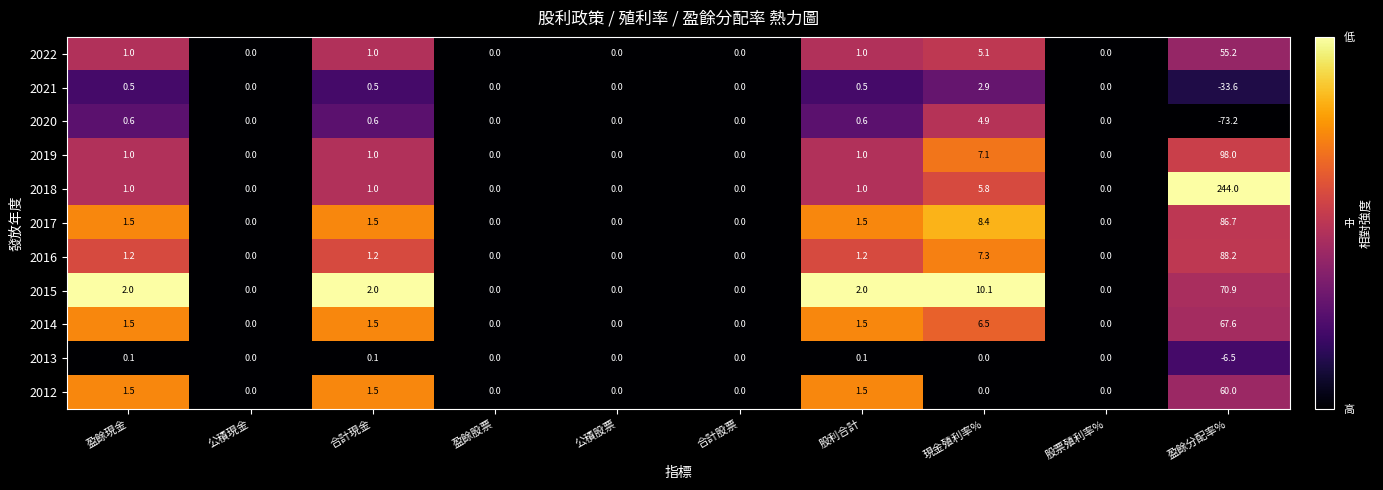

What is the maximum value for 2021?

2.9